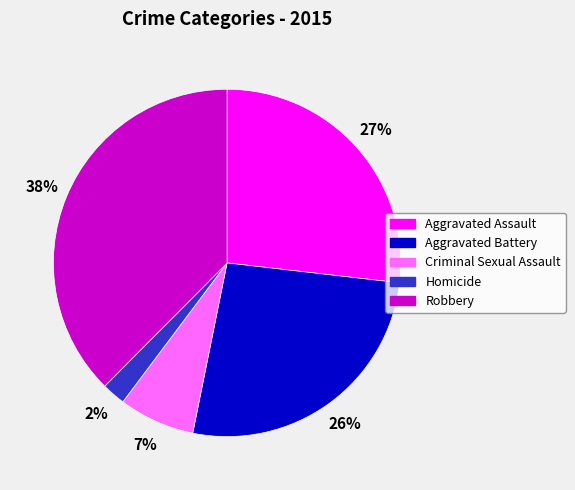

Which slice is the largest?

Robbery